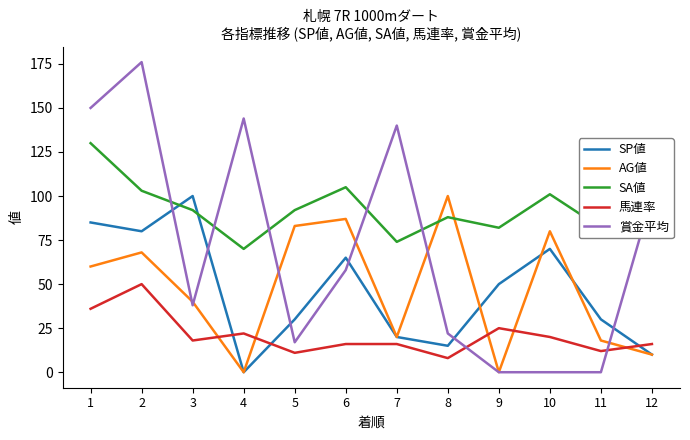

The value of SA値 at 12 is 83. True or false?

True